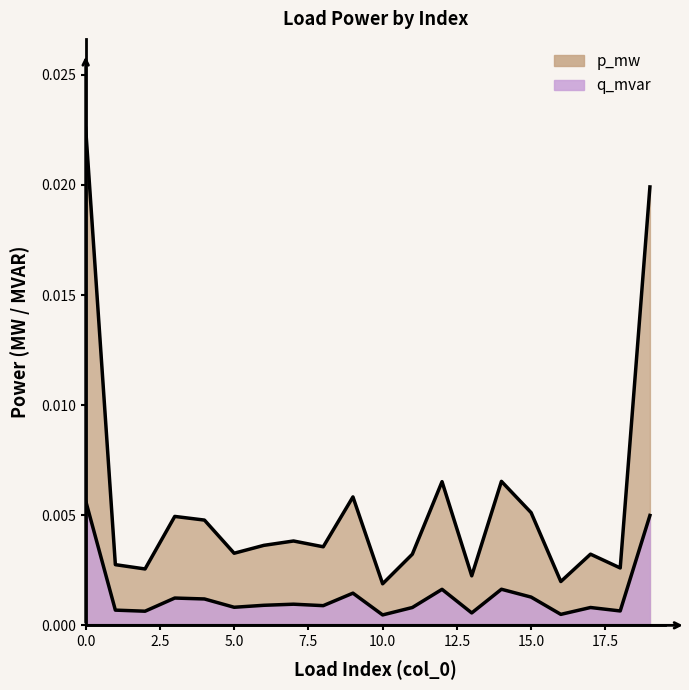

Rank the categories by q_mvar value from highest to lowest.

0, 19, 14, 12, 9, 15, 3, 4, 7, 6, 8, 5, 17, 11, 1, 18, 2, 13, 16, 10